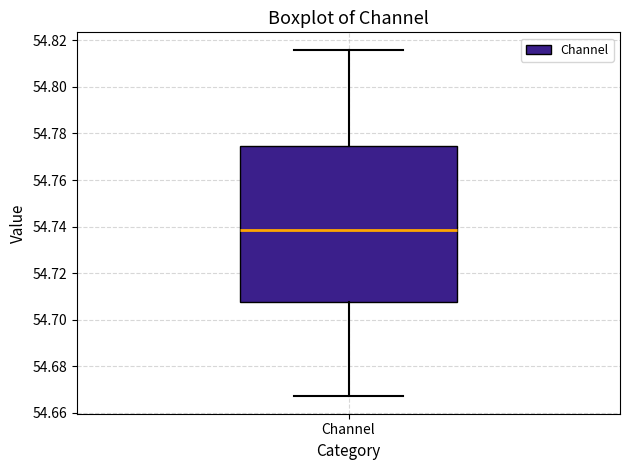

Read this box plot against the y-axis: the position of the median line, the range covered by the box, and the ends of both whiskers. The values are not printed on the chart, so give them approximately, as read against the axis.

median 54.738, box 54.708 to 54.774, whiskers 54.668 to 54.816